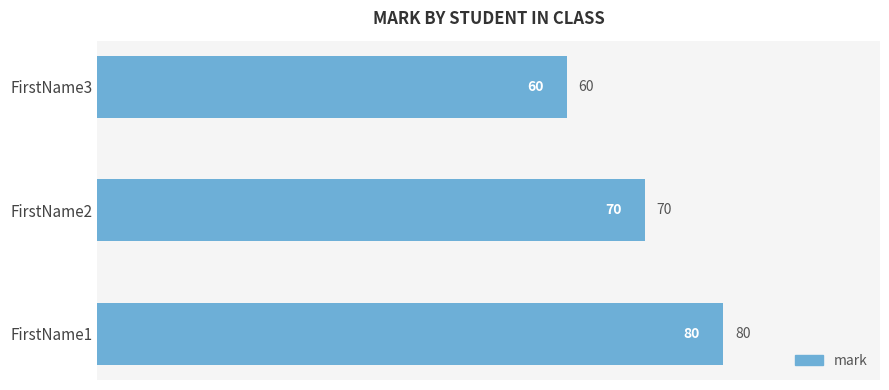

What is the difference between the maximum and second lowest values?

10